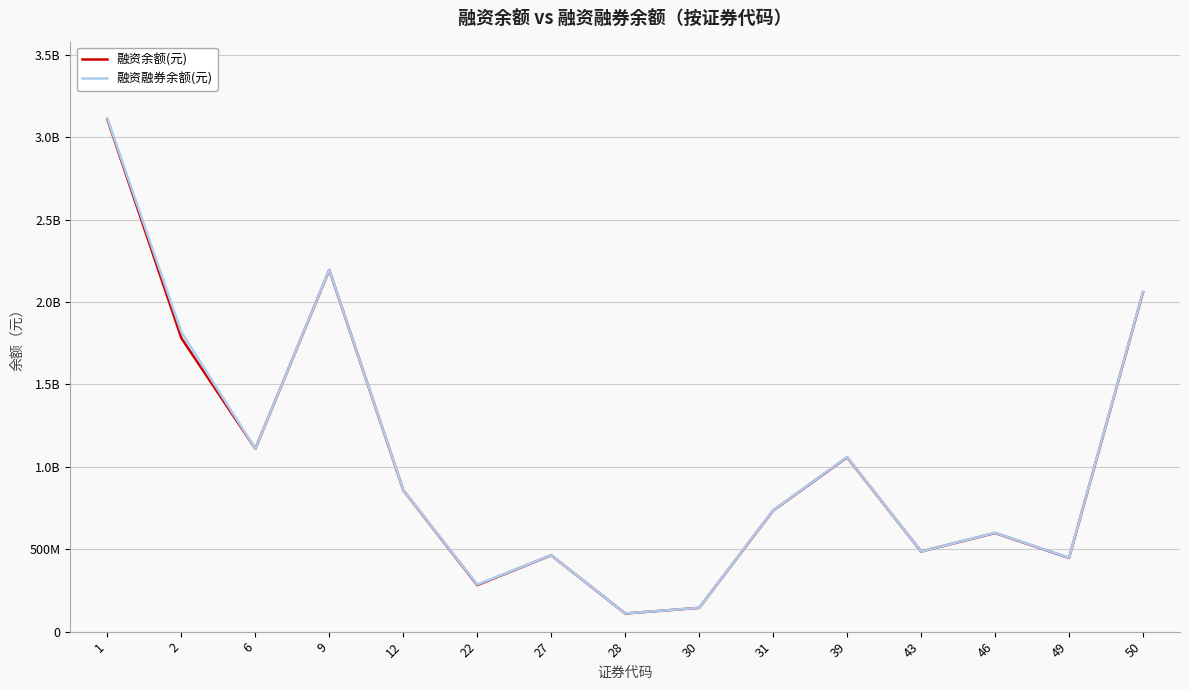

Does the chart display data point markers on the line(s)?

No